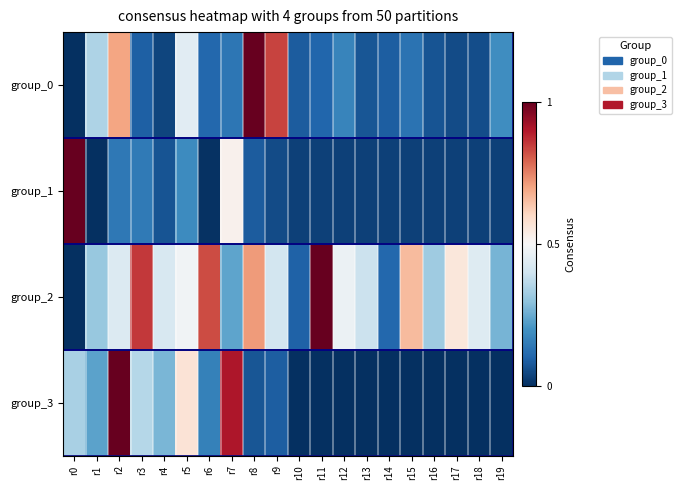

Reading right to left, list all the values displayed in this chart.

group_0: r19=0.2	r18=0.1	r17=0.1	r16=0.1	r15=0.1	r14=0.1	r13=0.1	r12=0.2	r11=0.1	r10=0.1	r9=0.8	r8=1.0	r7=0.1	r6=0.1	r5=0.4	r4=0.0	r3=0.1	r2=0.7	r1=0.3	r0=0.0
group_1: r19=0.0	r18=0.0	r17=0.0	r16=0.0	r15=0.0	r14=0.0	r13=0.0	r12=0.0	r11=0.0	r10=0.0	r9=0.1	r8=0.1	r7=0.5	r6=0.0	r5=0.2	r4=0.1	r3=0.1	r2=0.1	r1=0.0	r0=1.0
group_2: r19=0.3	r18=0.4	r17=0.6	r16=0.3	r15=0.7	r14=0.1	r13=0.4	r12=0.5	r11=1.0	r10=0.1	r9=0.4	r8=0.7	r7=0.2	r6=0.8	r5=0.5	r4=0.4	r3=0.9	r2=0.4	r1=0.3	r0=0.0
group_3: r19=0.0	r18=0.0	r17=0.0	r16=0.0	r15=0.0	r14=0.0	r13=0.0	r12=0.0	r11=0.0	r10=0.0	r9=0.1	r8=0.1	r7=0.9	r6=0.2	r5=0.6	r4=0.3	r3=0.4	r2=1.0	r1=0.2	r0=0.3